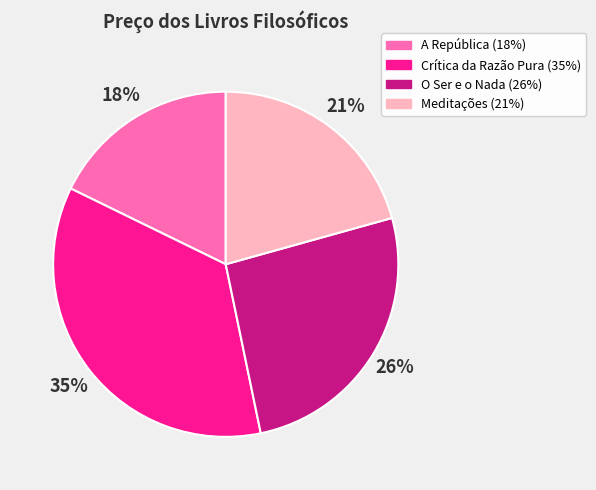

The Crítica da Razão Pura slice represents 42% of the pie. True or false?

False